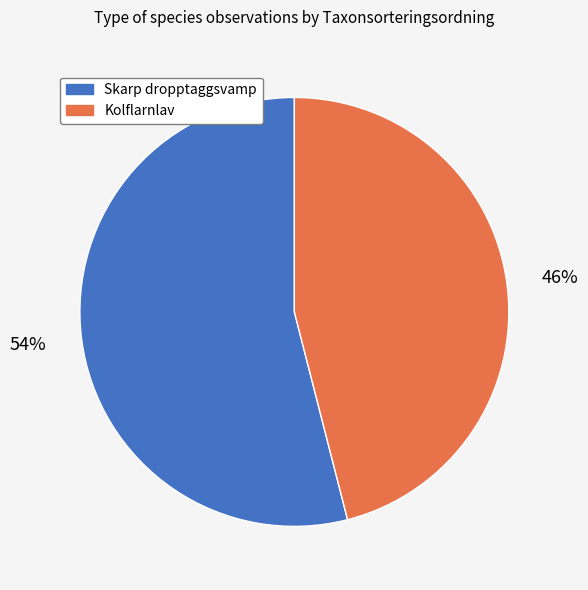

What percentage is the Kolflarnlav slice, to the nearest percent?

46%